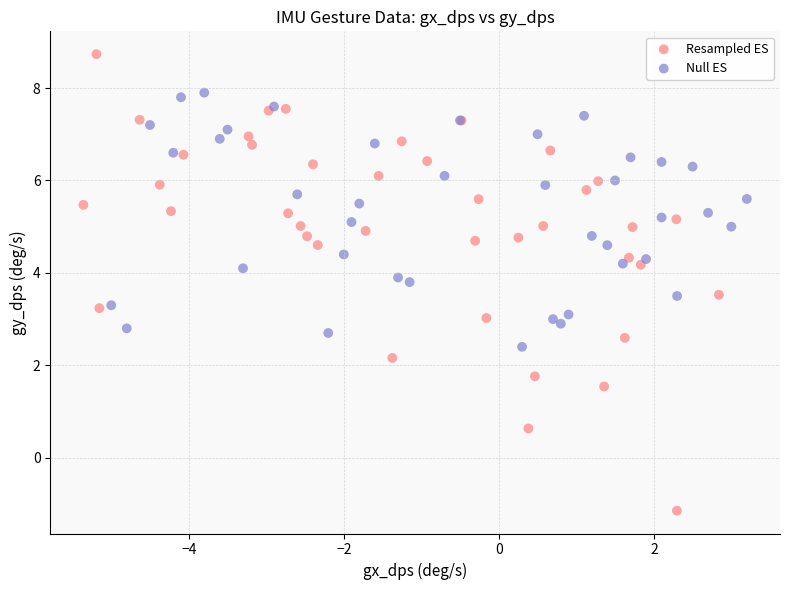

Which series has the largest Y range (max minus min)?

Resampled ES